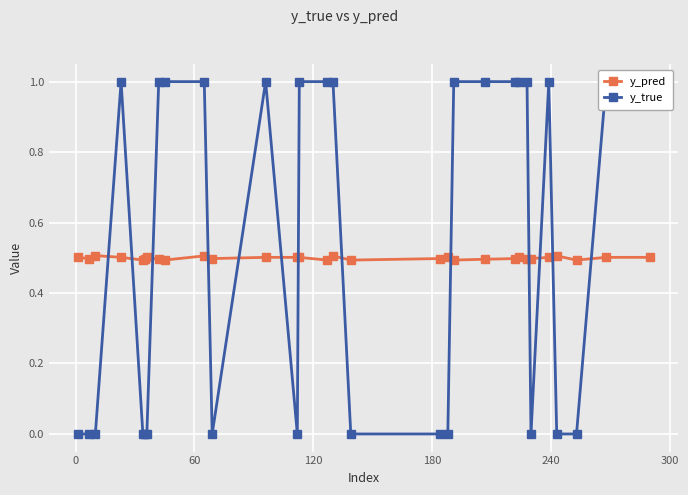

True or false: y_pred has more than 2 interior local peaks.

True